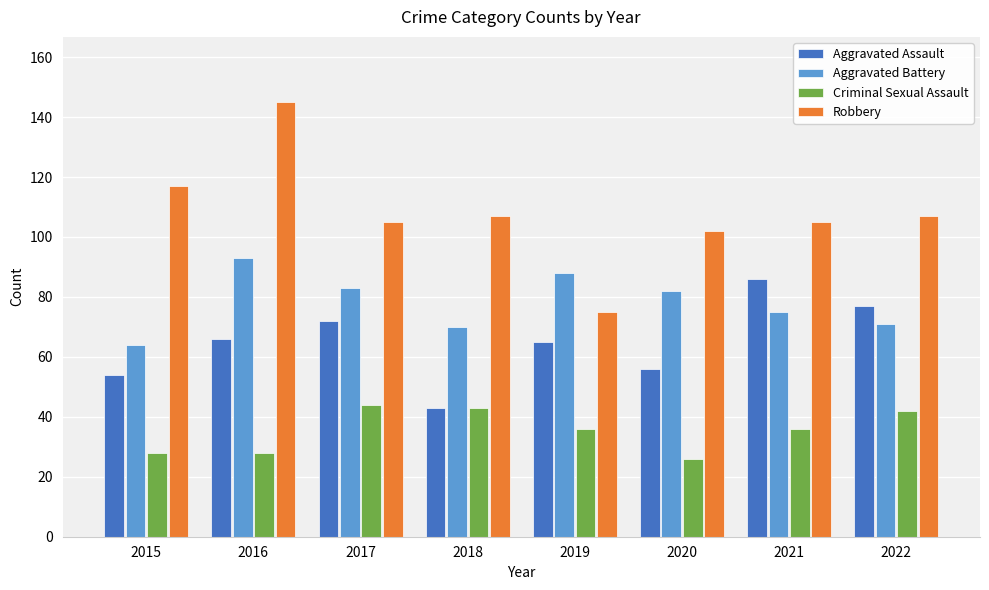

What is the average value of the Aggravated Assault series?

65